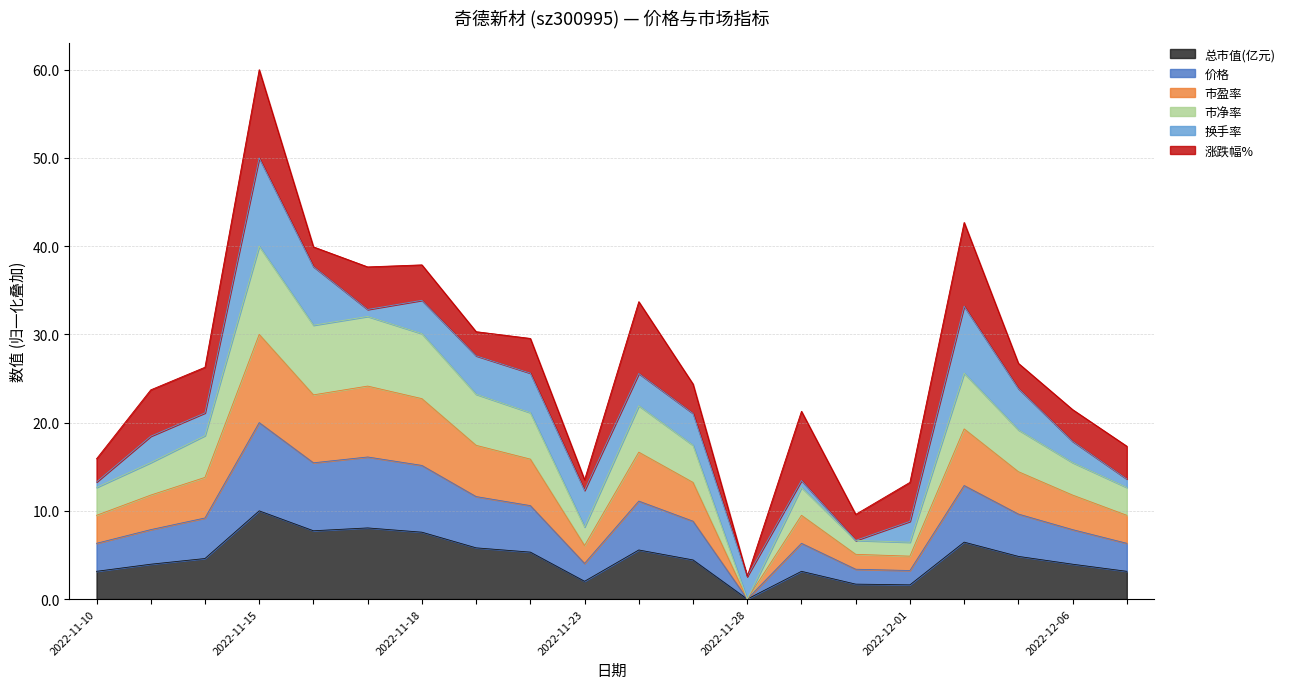

At which category is the sum across all series the highest?

2022-11-23